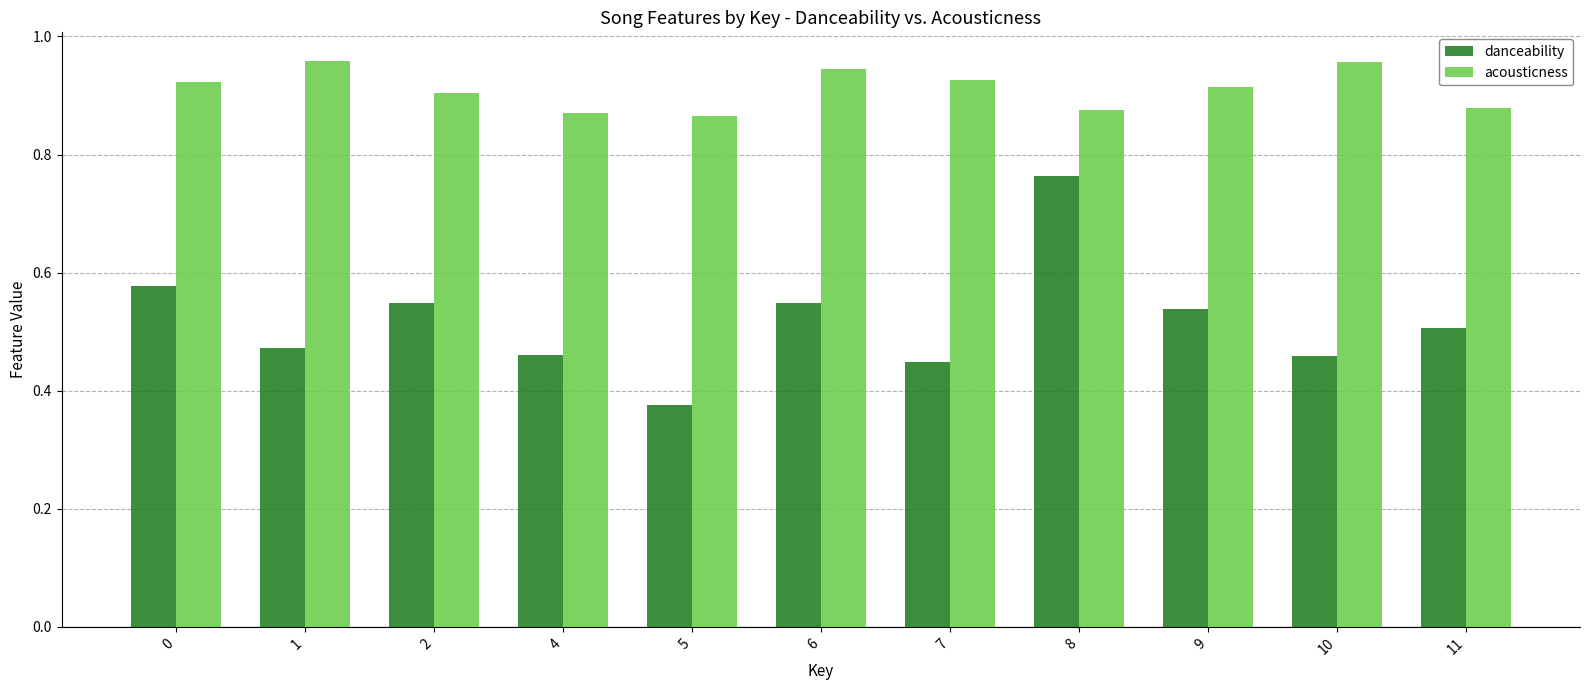

Are the bars horizontal?

No